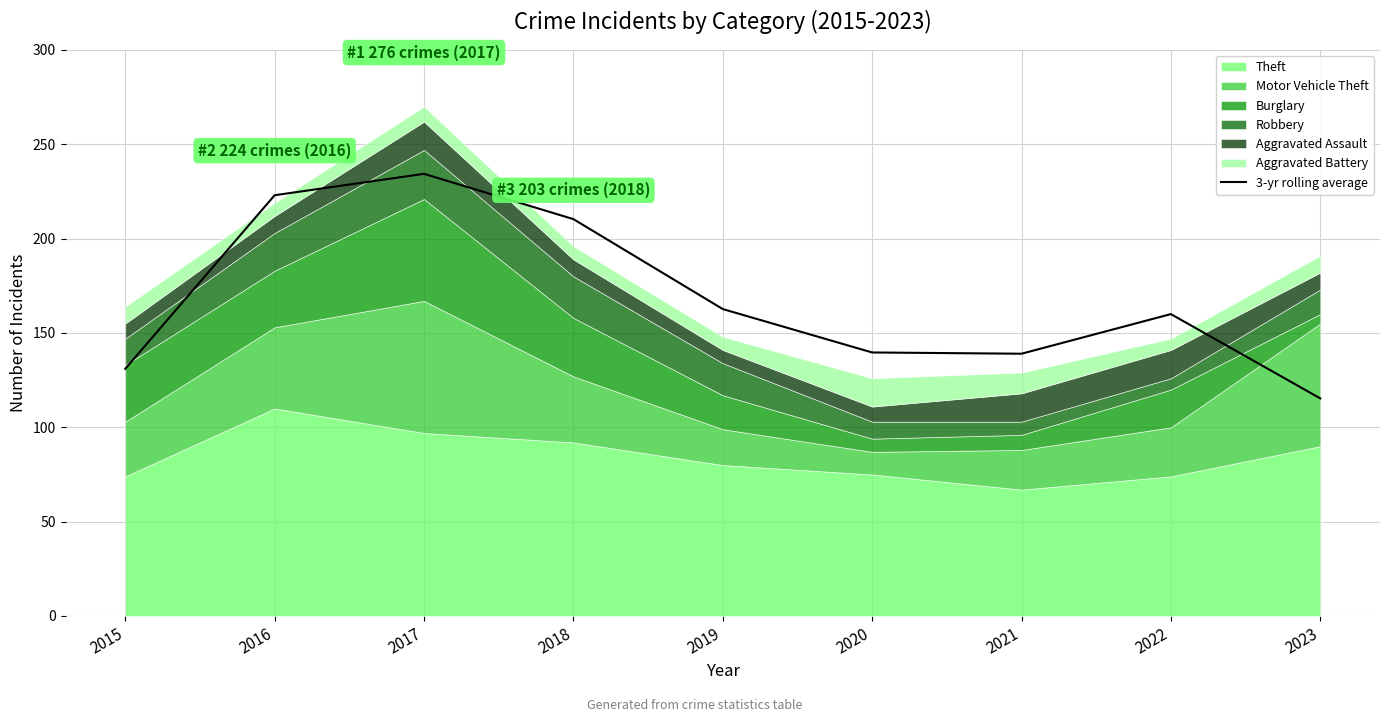

What is the lowest value of the 3-yr rolling average series?

115.3